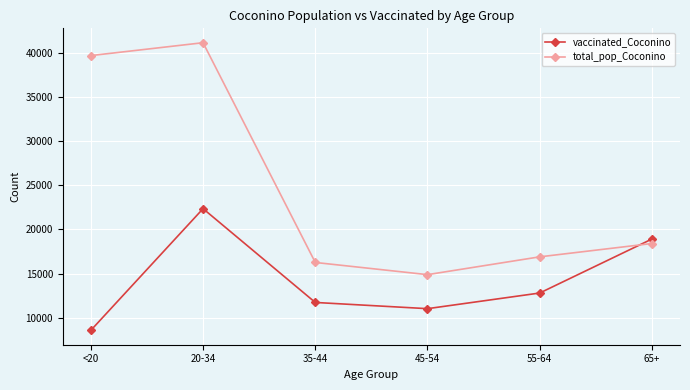

Rank the series at 55-64 from highest to lowest value.

total_pop_Coconino, vaccinated_Coconino